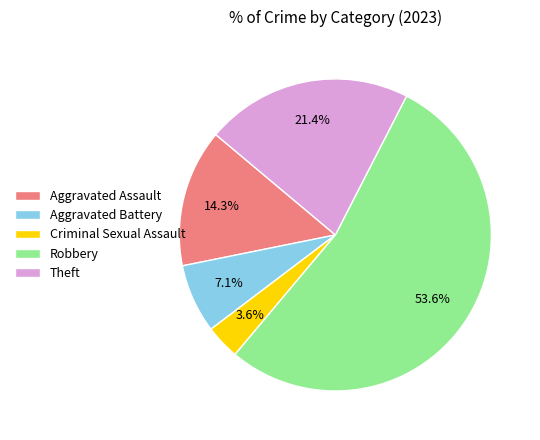

What is the majority slice?

Robbery